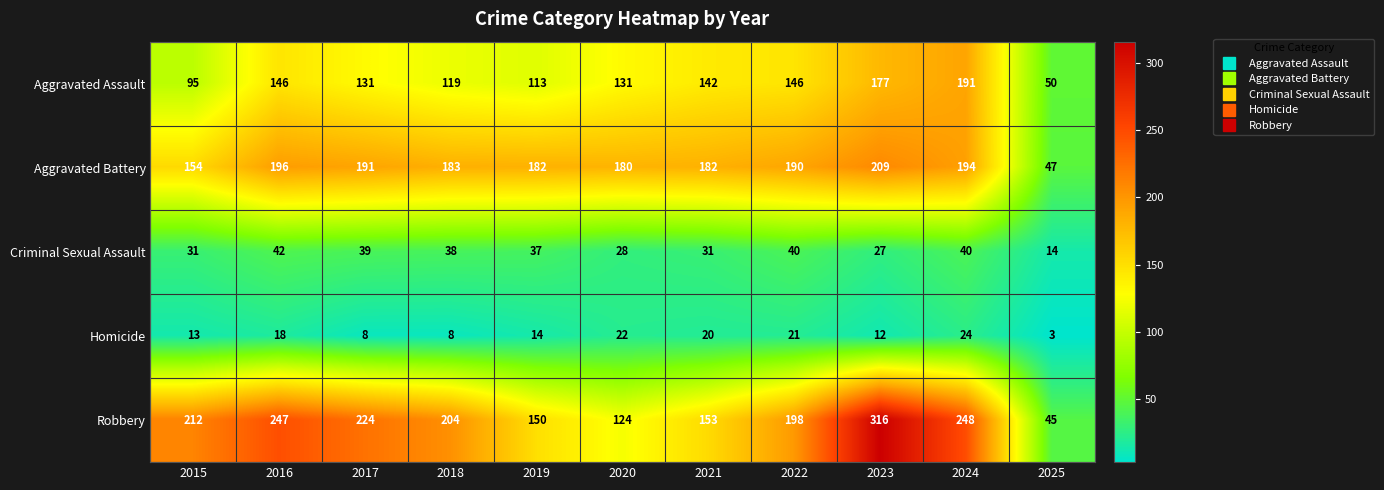

True or false: Aggravated Battery has a value of 93 at 2018.

False